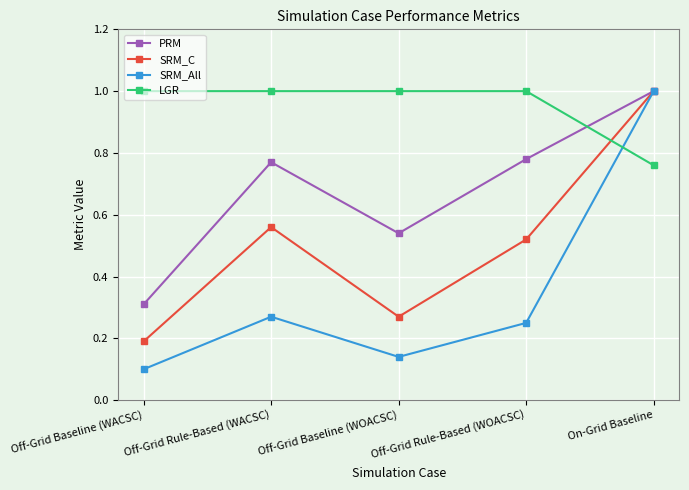

How many interior local valleys does the SRM_C series have?

1